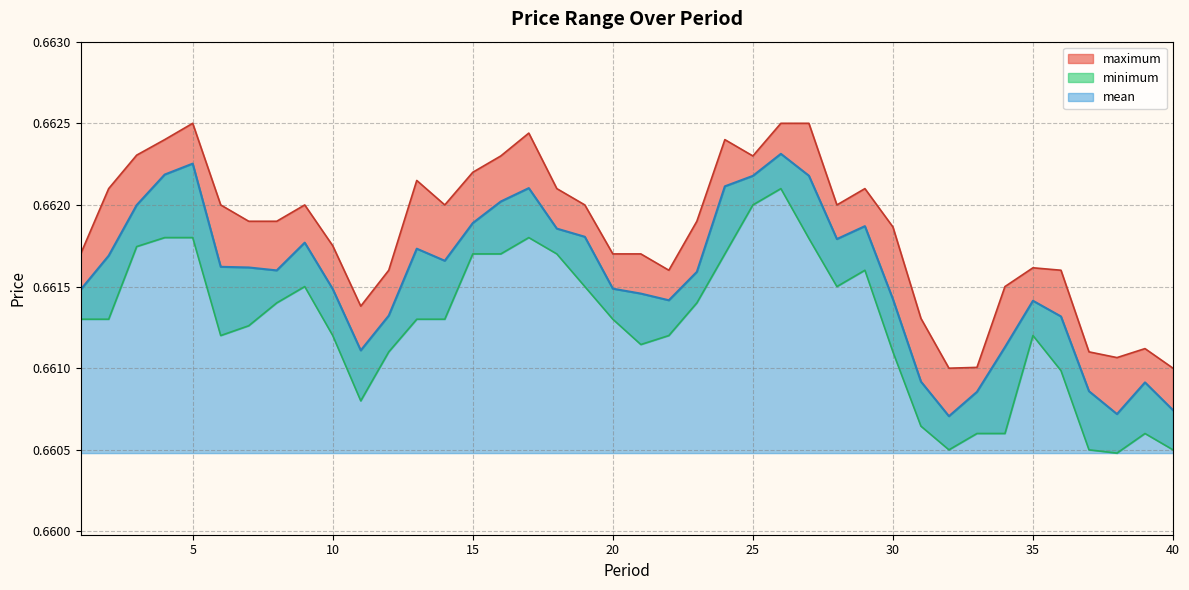

The minimum series shows 0.4 at 4. True or false?

False